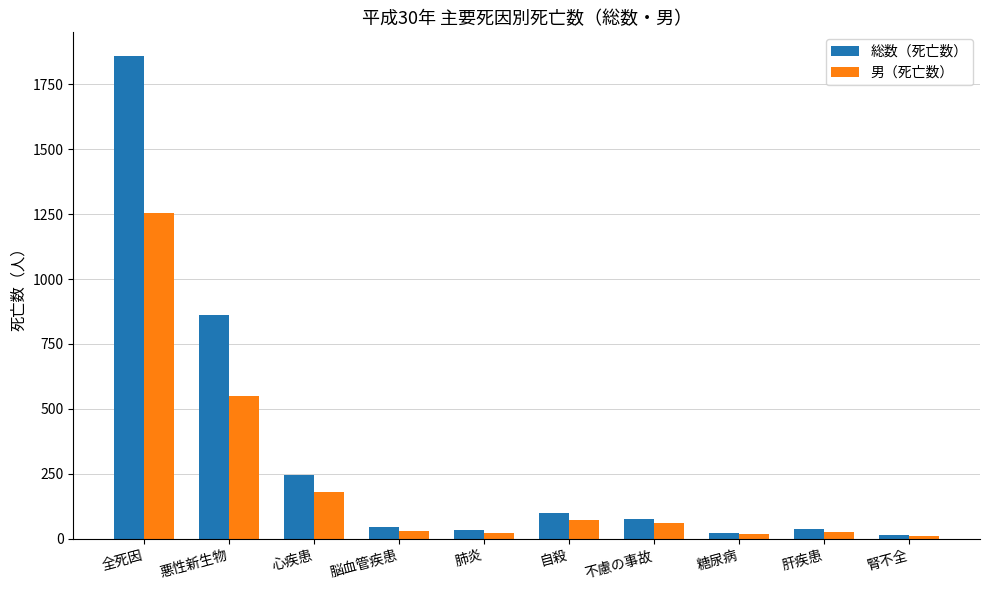

Rank the series by their maximum value, from highest to lowest.

総数（死亡数）, 男（死亡数）